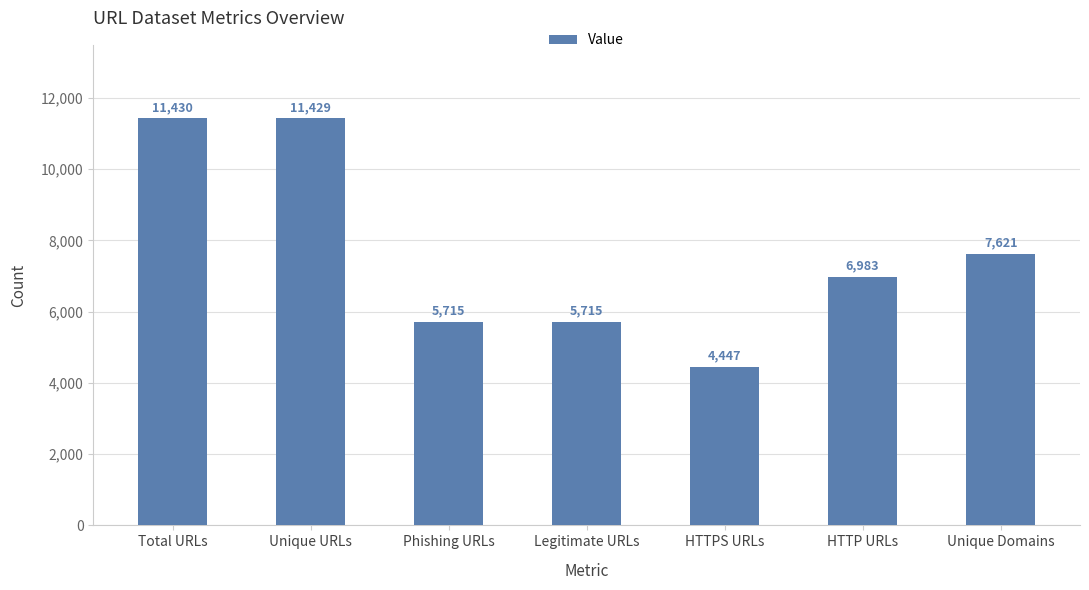

At which category does the chart reach its peak across all series?

Total URLs